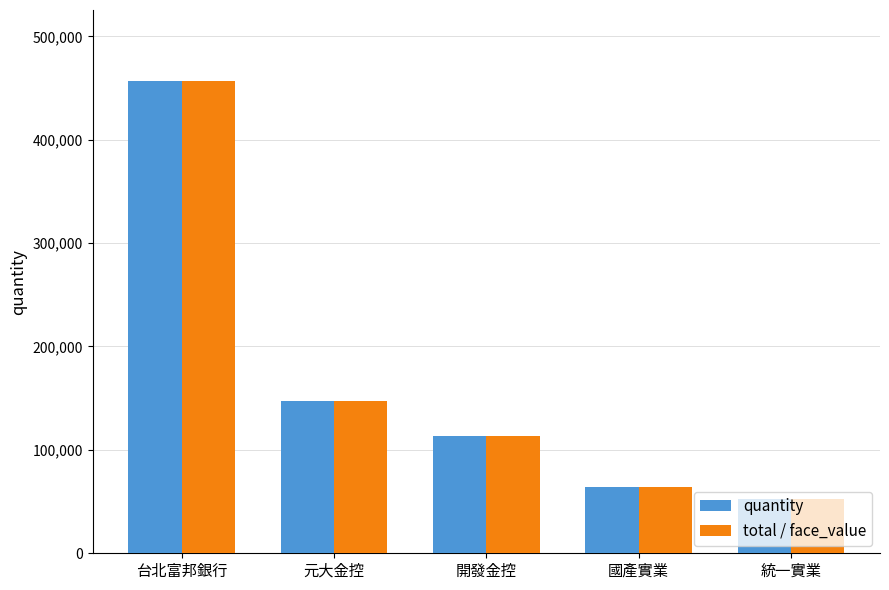

What is the total value across all series at 開發金控?

226028